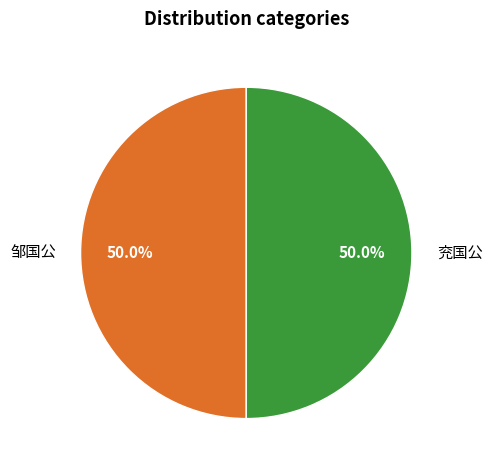

What percentage do 邹国公 and 兖国公 together represent?

100.0%